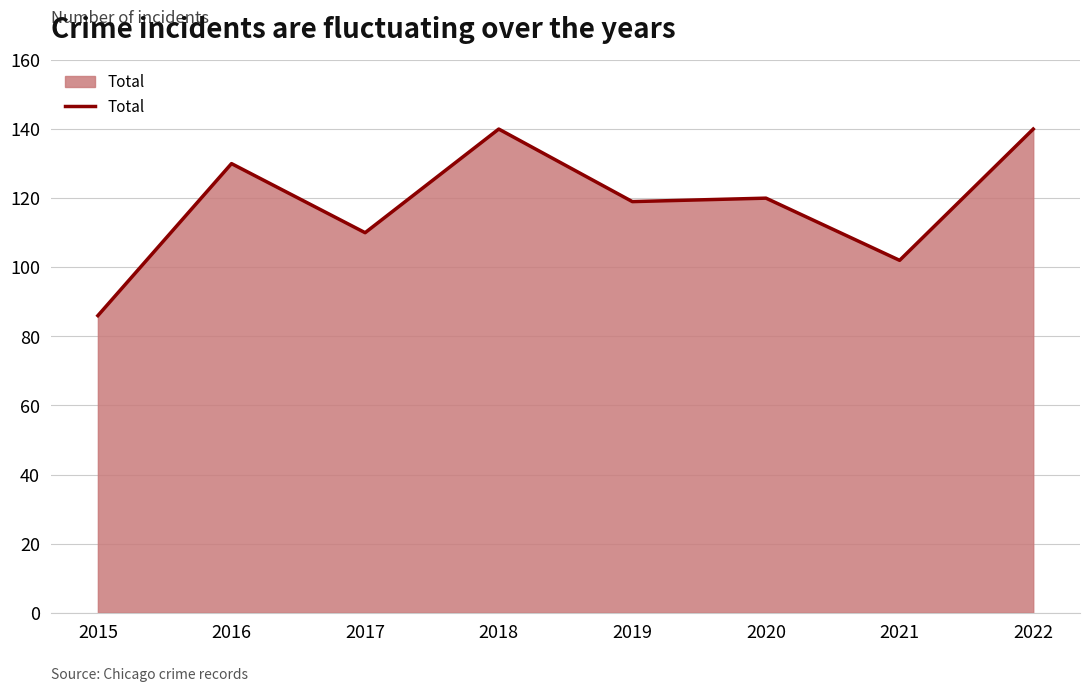

Which category has the lowest value across all series?

2015